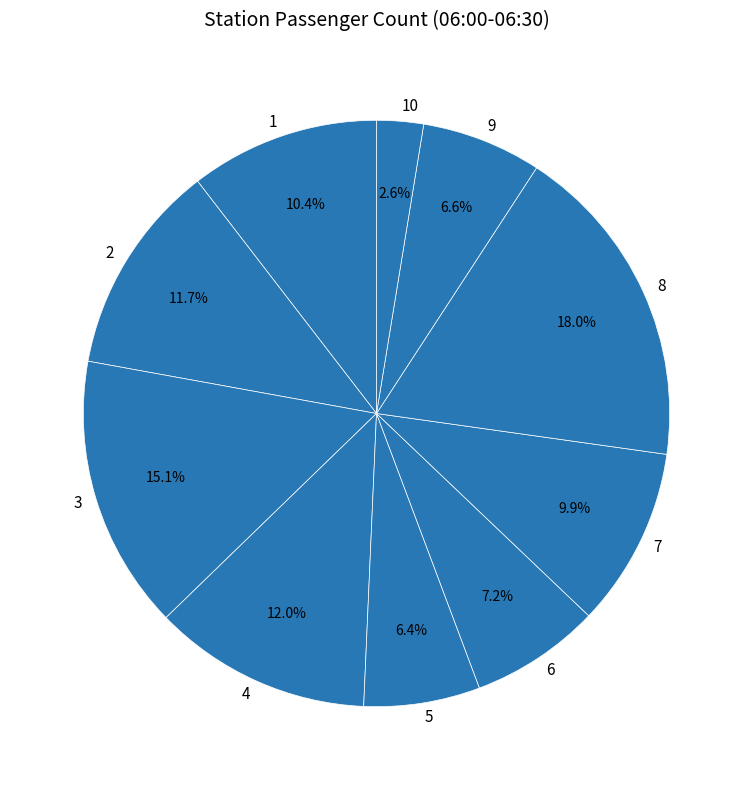

Which has a higher value, 10 or 6?

6